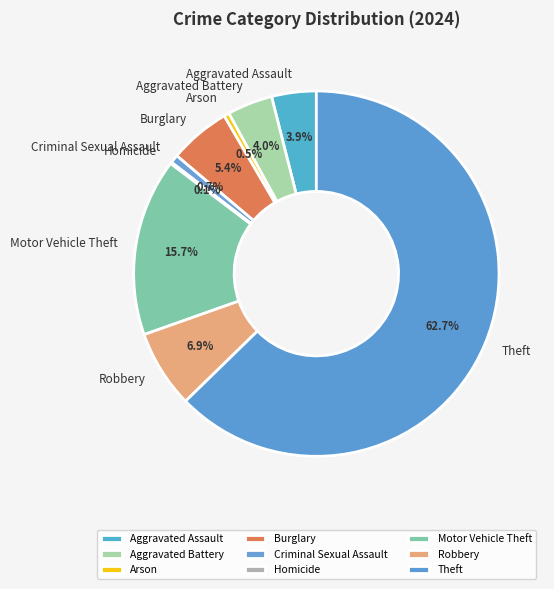

Which category accounts for the majority?

Theft